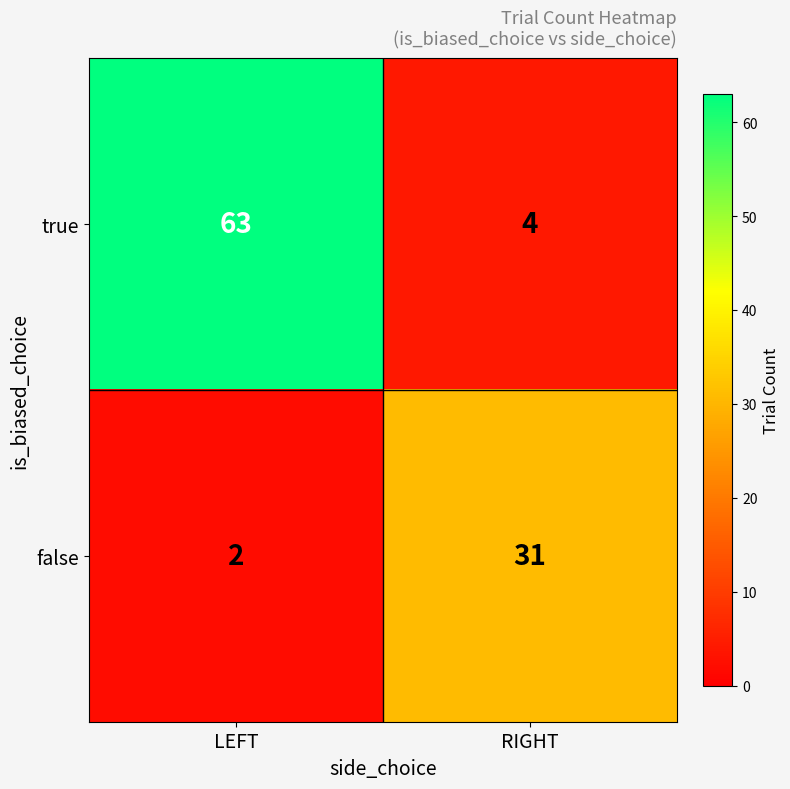

Between LEFT and RIGHT, which series saw the biggest shift?

true